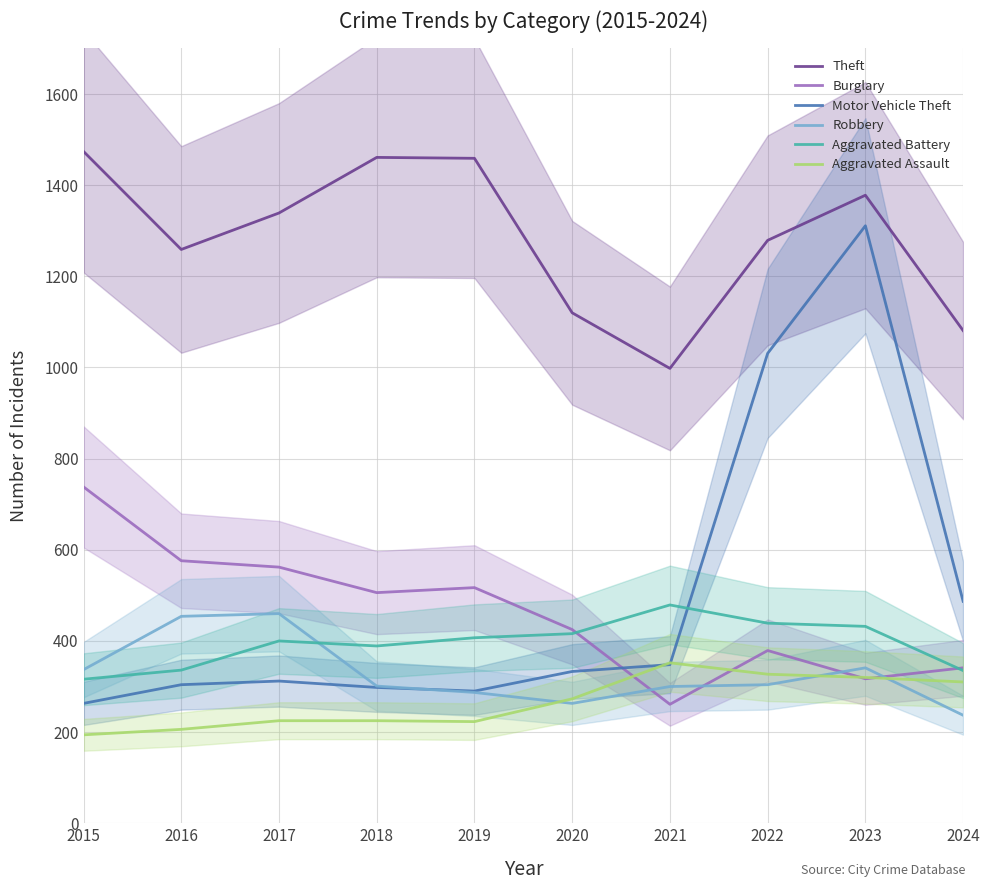

Which category has the highest value in the Aggravated Battery series?

2021